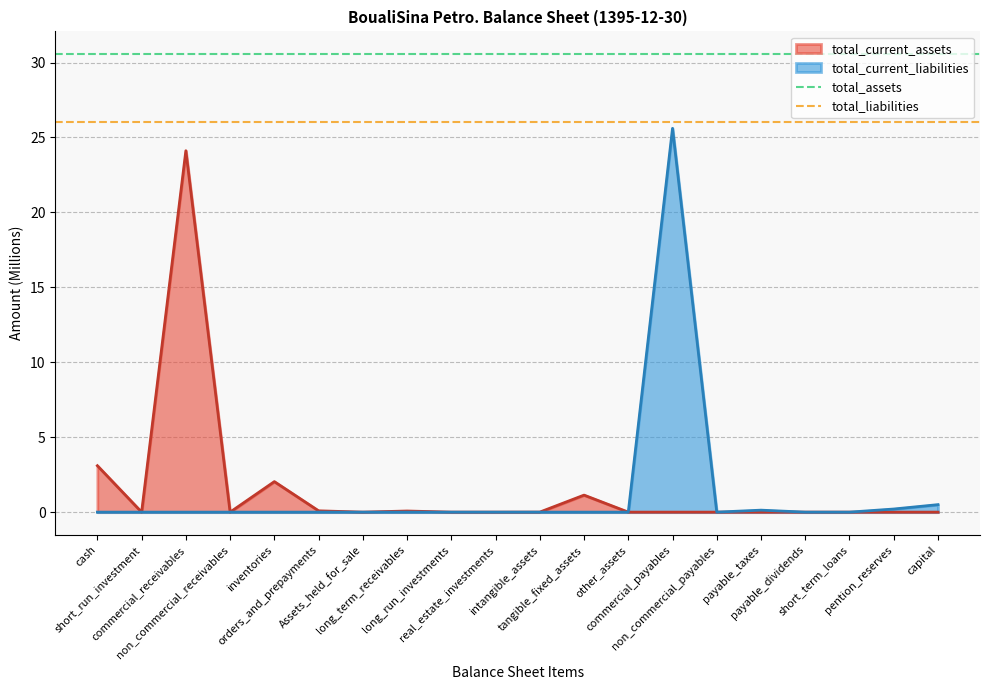

How many series are shown in this chart?

2